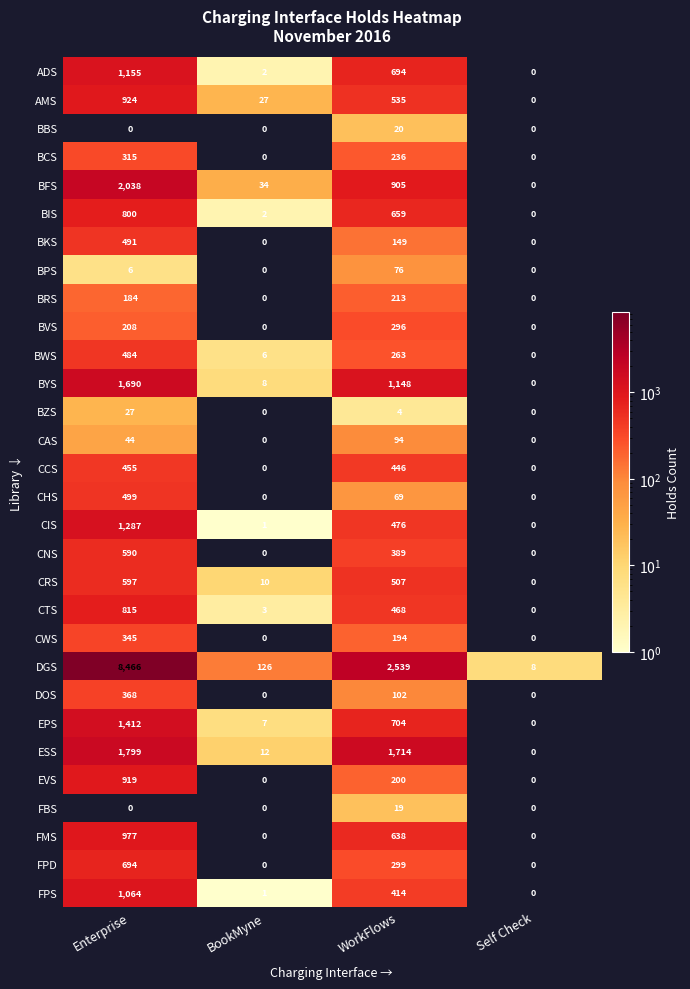

Which series changed the most between Enterprise and Self Check?

DGS